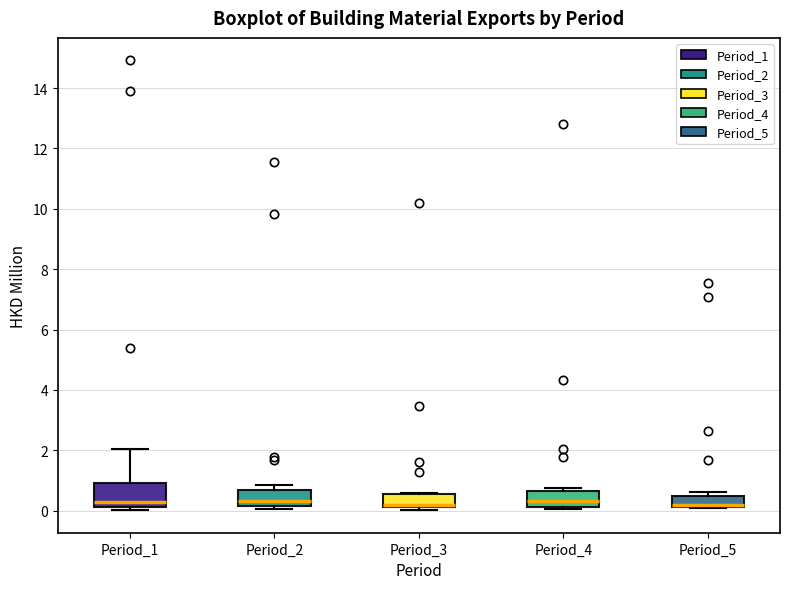

Comparing the boxes themselves (not the whiskers), which one is the tallest?

Period_1